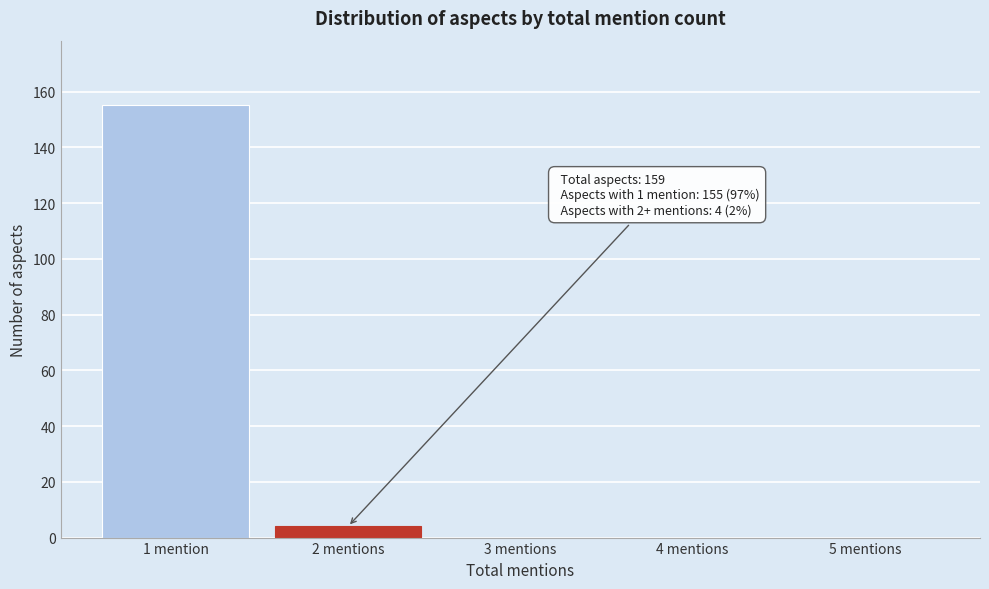

Reading left to right, list all the values displayed in this chart.

1 mention=155	2 mentions=4	3 mentions=0	4 mentions=0	5 mentions=0